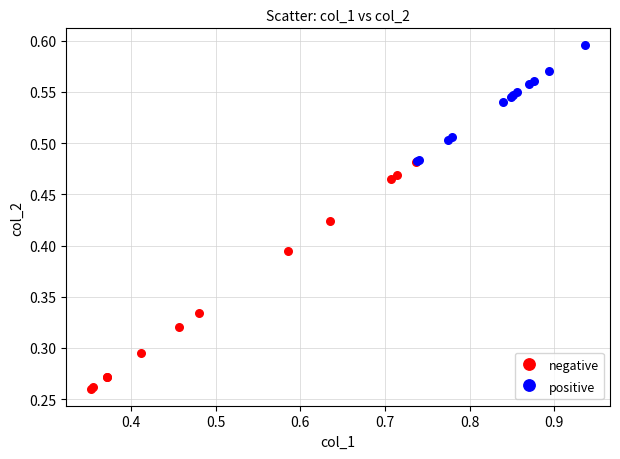

Which series reaches the minimum Y coordinate?

negative